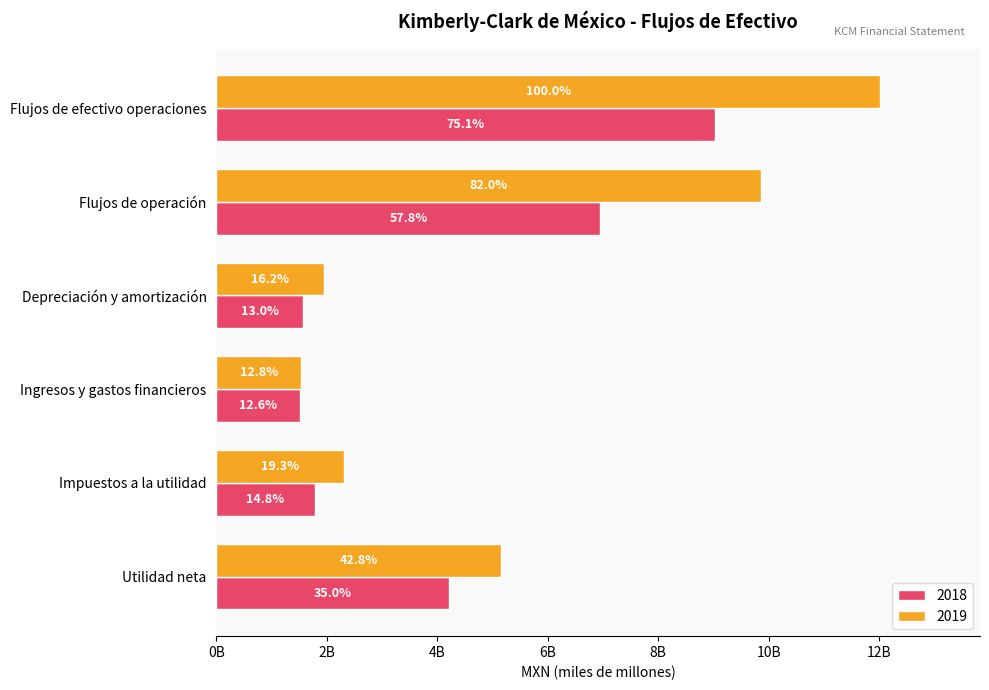

What position from the right is Flujos de efectivo operaciones?

1